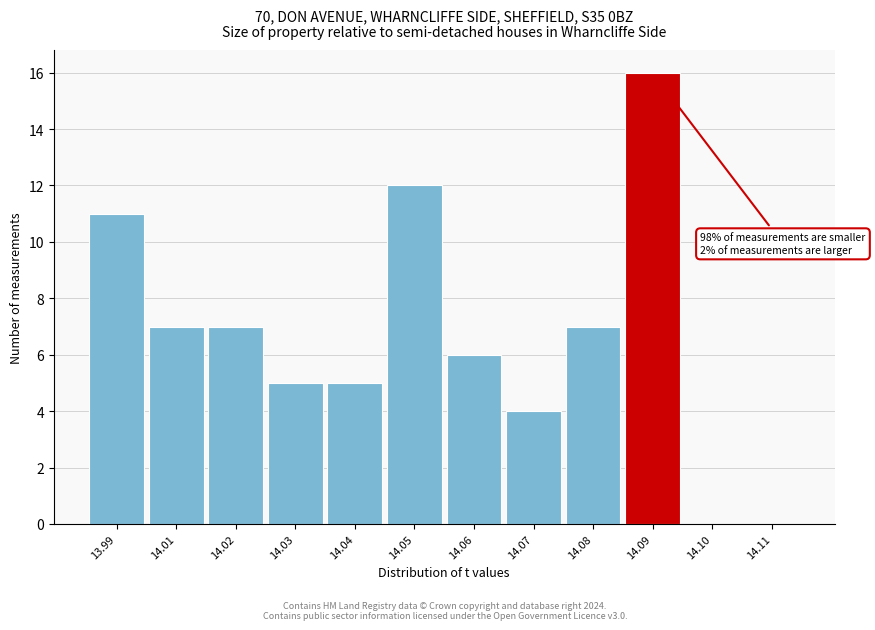

Reading left to right, extract all data points from this chart.

13.99=11	14.01=7	14.02=7	14.03=5	14.04=5	14.05=12	14.06=6	14.07=4	14.08=7	14.09=16	14.10=0	14.11=0